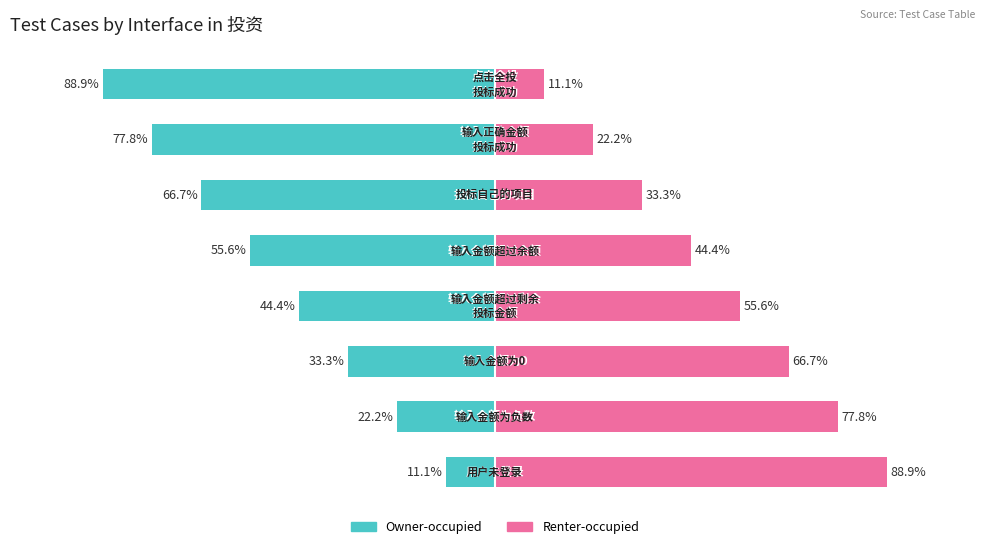

How many series are shown in this chart?

2